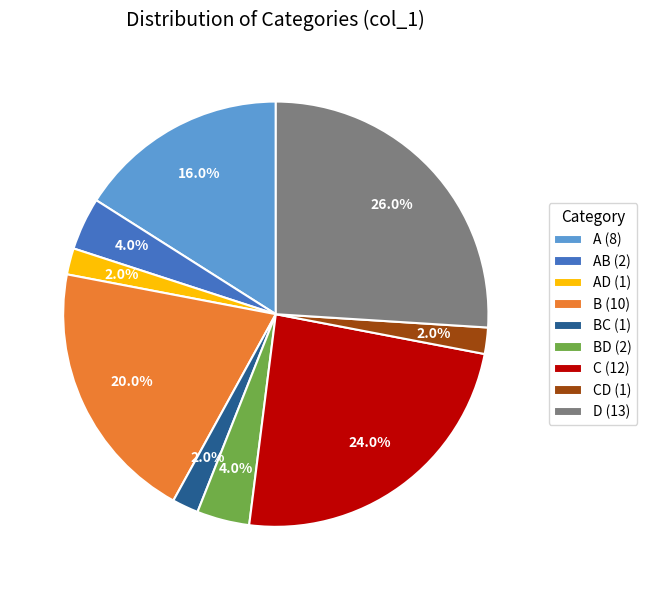

Which slice is the largest?

D (13)